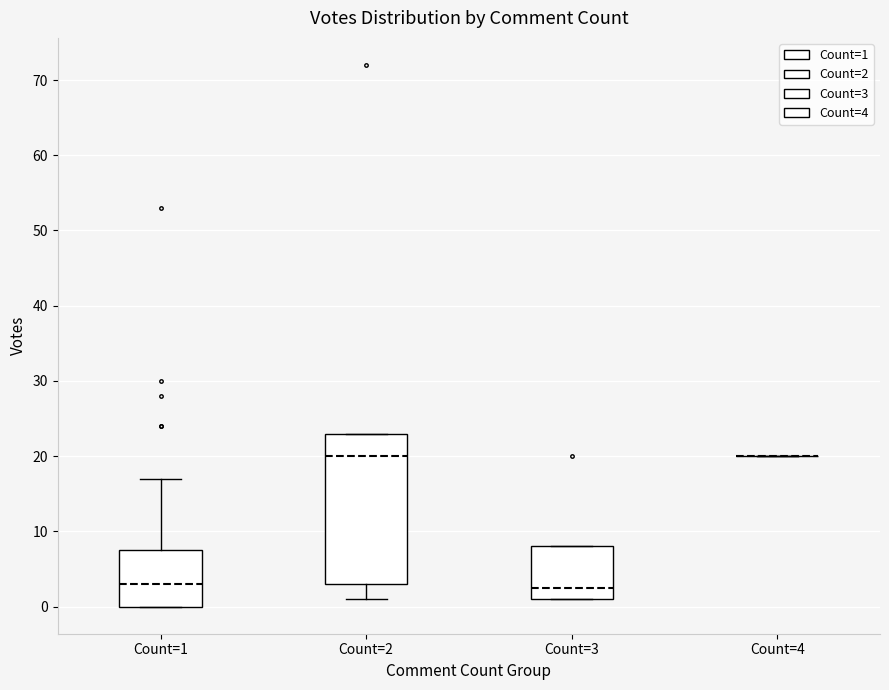

Reading left to right, read every box against the y-axis: the position of its median line, the range the box covers, and the ends of its whiskers. The values are not printed on the chart, so give them approximately, as read against the axis.

Count=1: median 3, box 0 to 8, whiskers 0 to 17
Count=2: median 20, box 3 to 23, whiskers 1 to 23
Count=3: median 3, box 1 to 8, whiskers 1 to 8
Count=4: box collapsed to a line at 20, whiskers 20 to 20